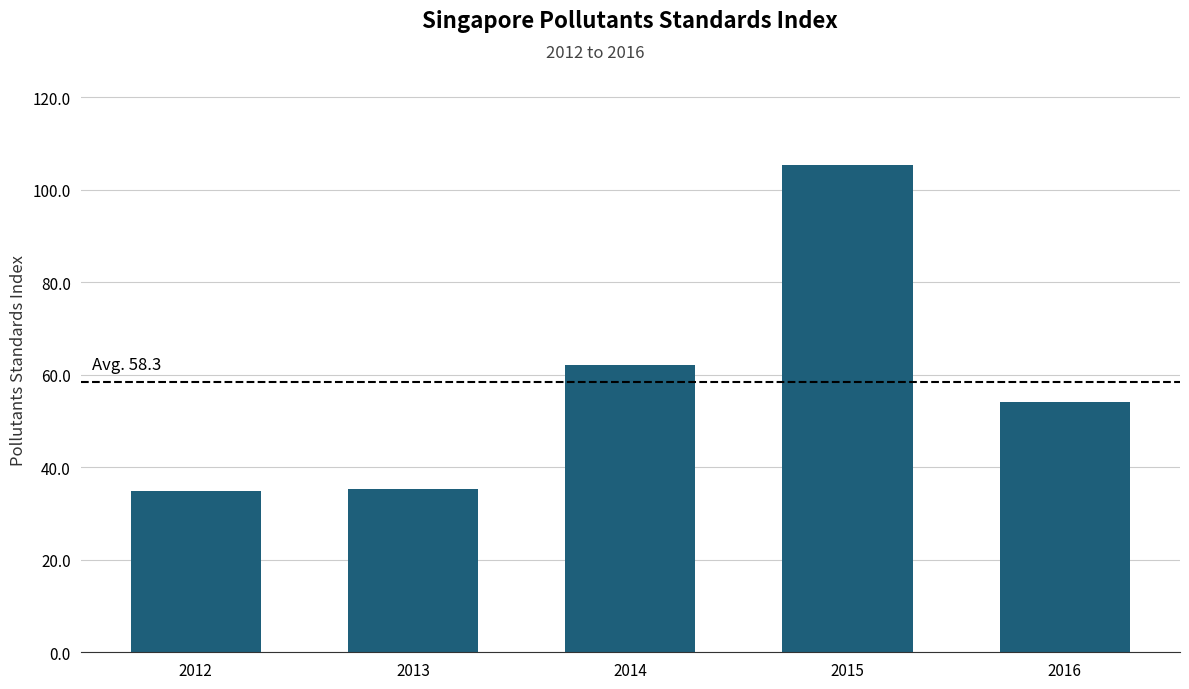

Which category has the highest value across all series?

2015